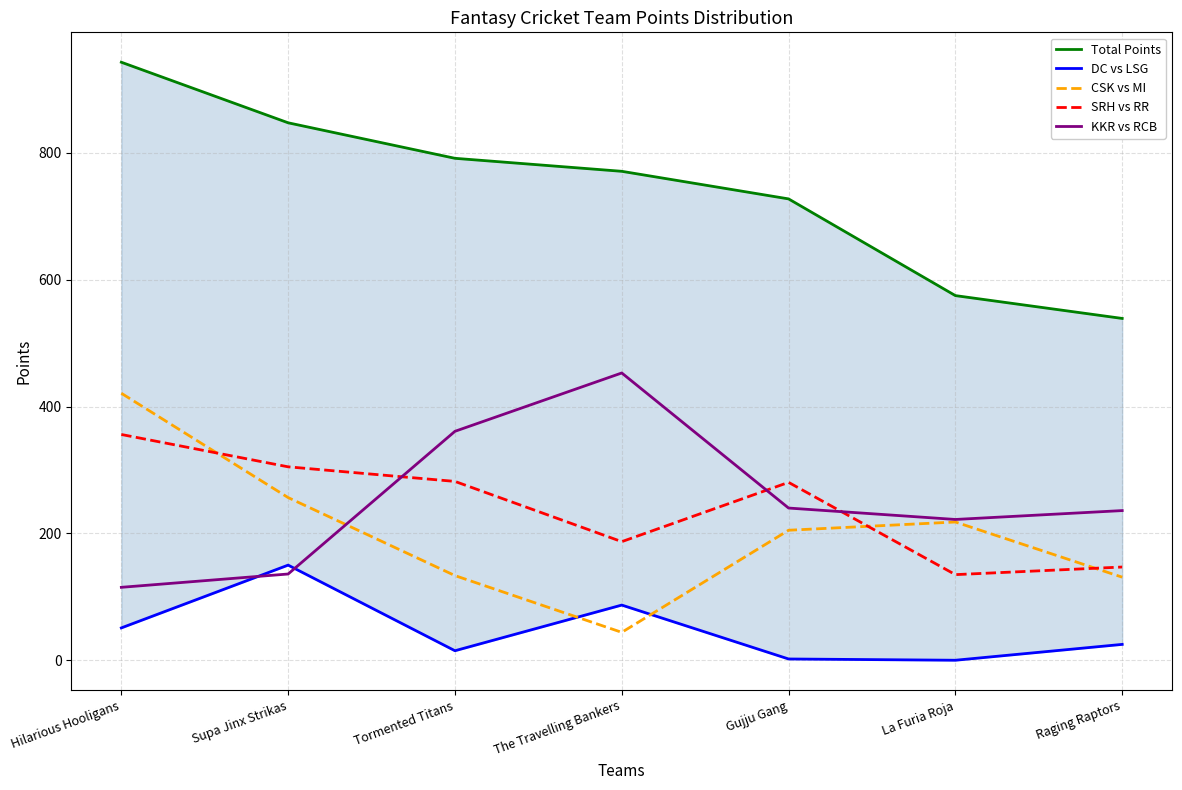

True or false: SRH vs RR and Total Points intersect in this chart.

False